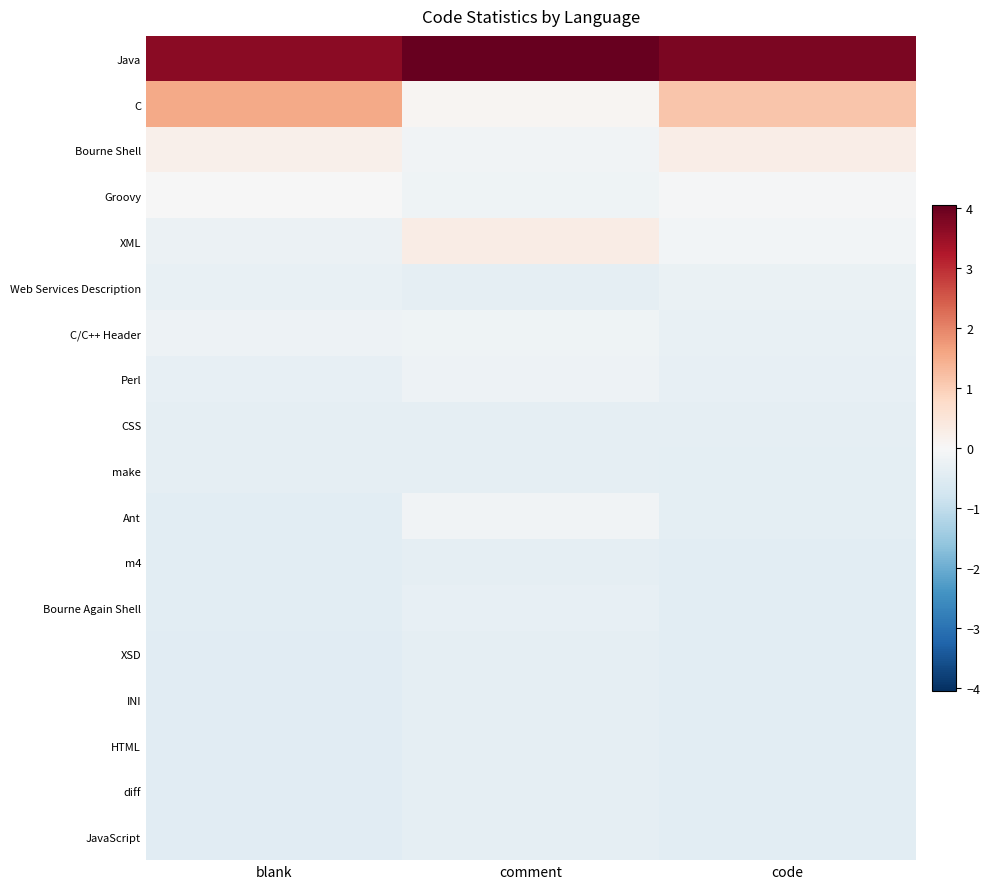

Count the number of data series in this chart.

18